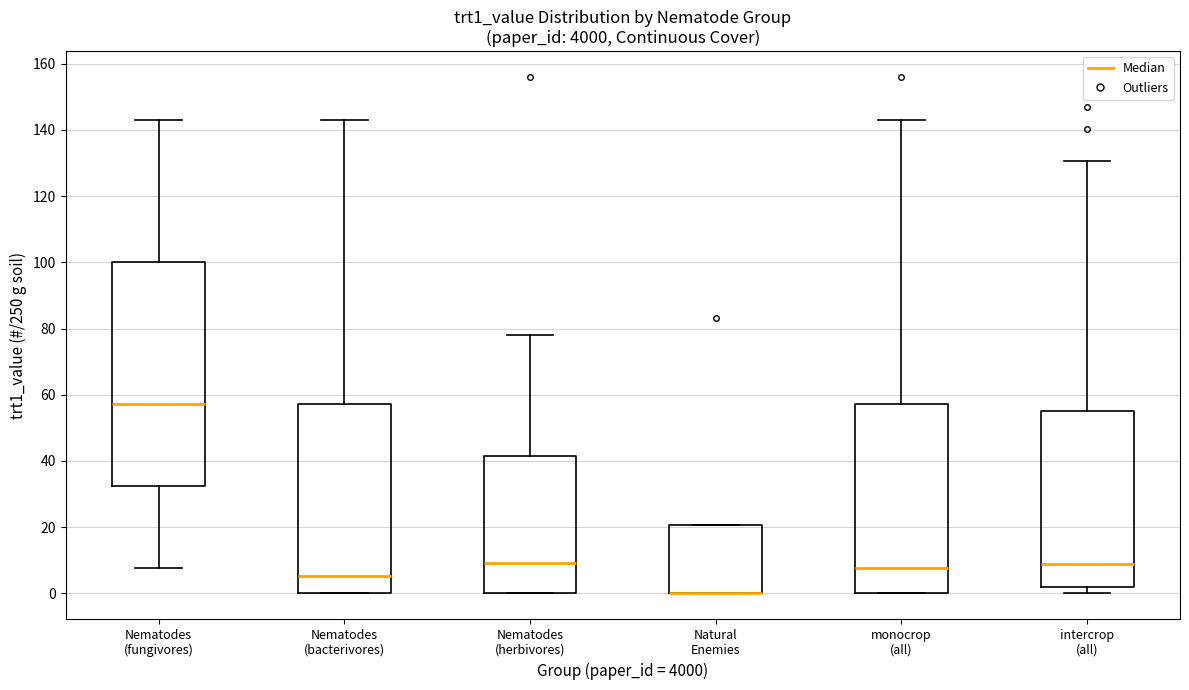

Reading left to right, read every box against the y-axis: the position of its median line, the range the box covers, and the ends of its whiskers. The values are not printed on the chart, so give them approximately, as read against the axis.

Nematodes (fungivores): median 58, box 32 to 100, whiskers 8 to 144
Nematodes (bacterivores): median 6, box 0 to 58, whiskers 0 to 144
Nematodes (herbivores): median 10, box 0 to 42, whiskers 0 to 78
Natural Enemies: median 0 (drawn on the box's lower edge), box 0 to 20, whiskers 0 to 20
monocrop (all): median 8, box 0 to 58, whiskers 0 to 144
intercrop (all): median 8, box 2 to 54, whiskers 0 to 130